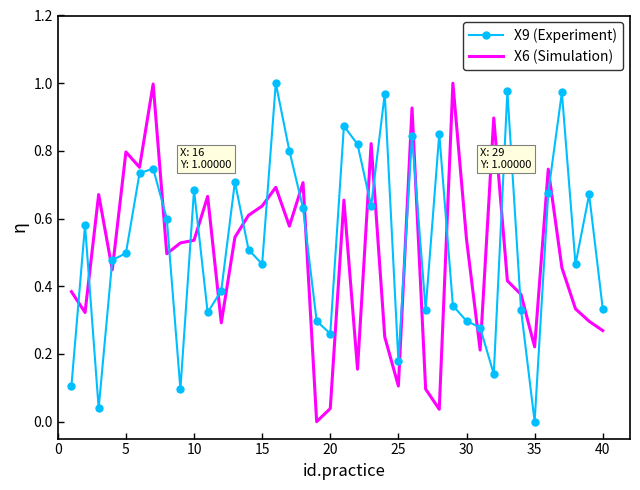

True or false: X9 (Experiment) and X6 (Simulation) intersect in this chart.

True